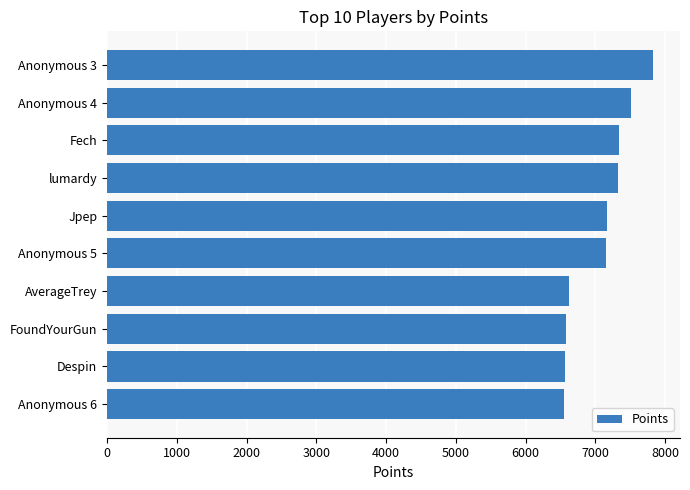

What is the difference between the maximum and minimum values?

1275